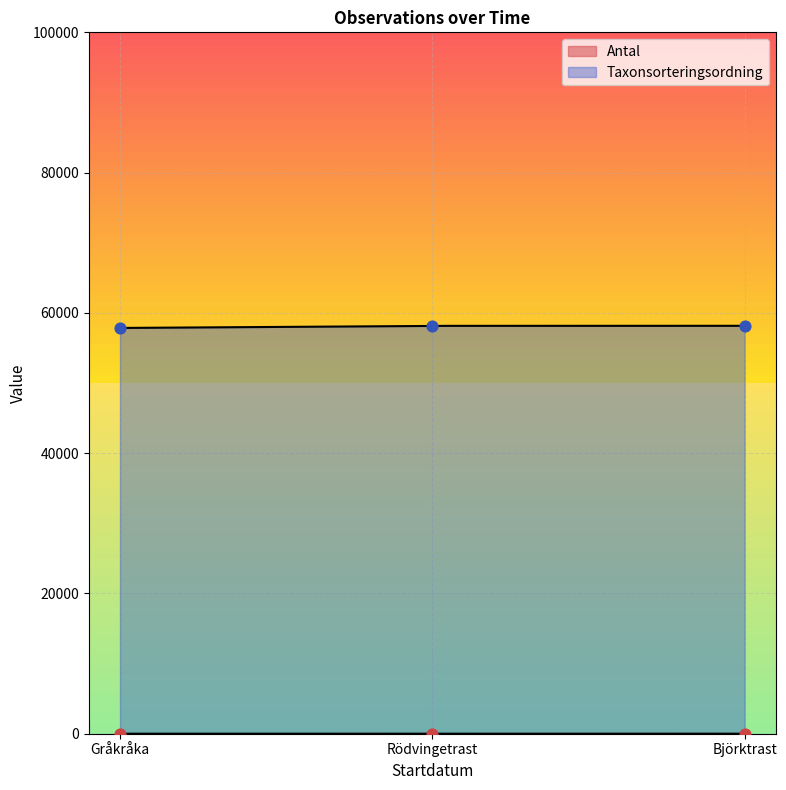

What are all the series names shown in the legend?

Antal, Taxonsorteringsordning